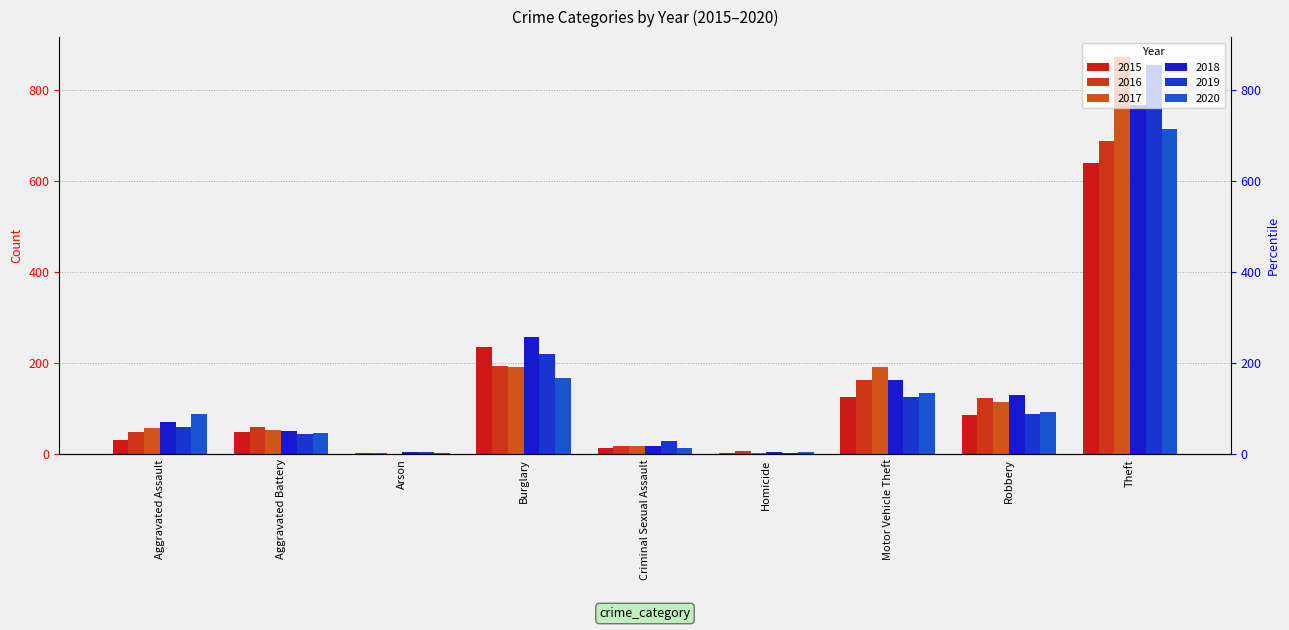

Rank the categories by 2017 value from lowest to highest.

Arson, Homicide, Criminal Sexual Assault, Aggravated Battery, Aggravated Assault, Robbery, Motor Vehicle Theft, Burglary, Theft